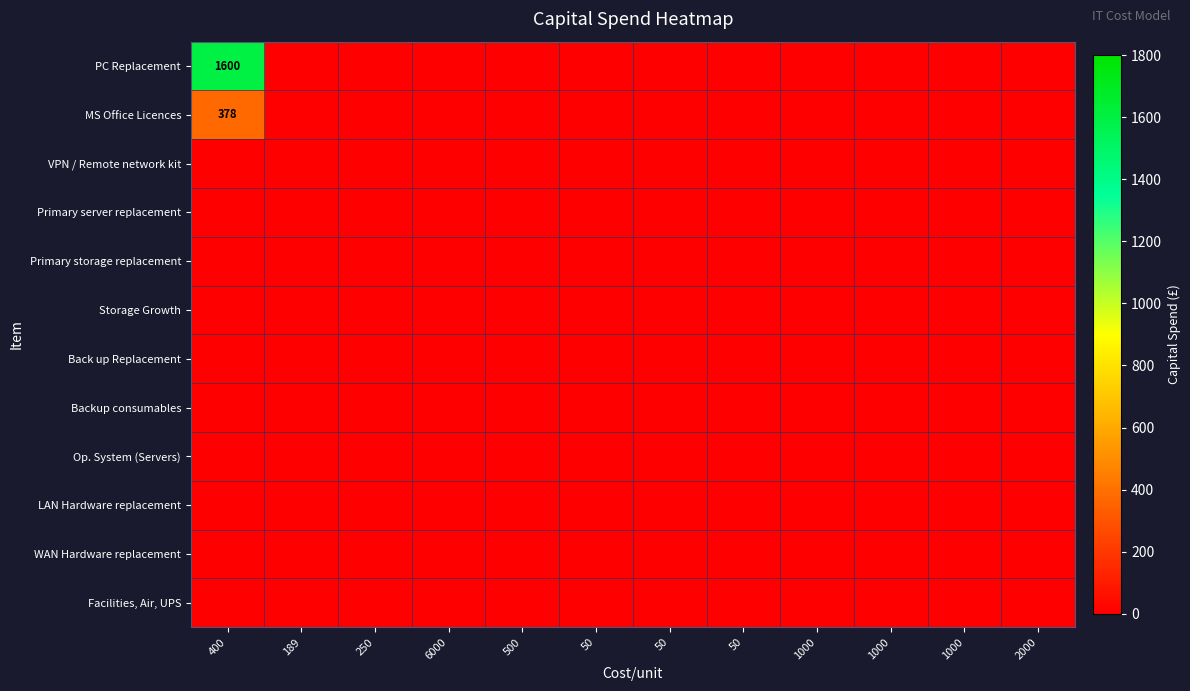

At which label does Op. System (Servers) reach its minimum?

400